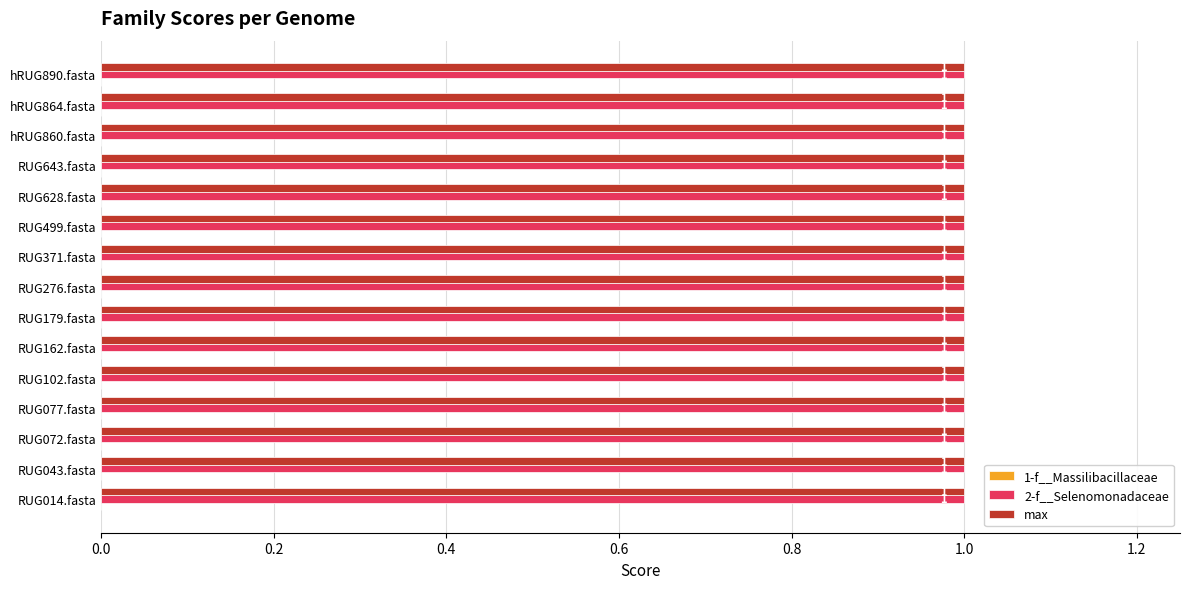

Reading left to right, transcribe all the data shown in this chart.

1-f__Massilibacillaceae: RUG014.fasta=0	RUG043.fasta=0	RUG072.fasta=0	RUG077.fasta=0	RUG102.fasta=0	RUG162.fasta=0	RUG179.fasta=0	RUG276.fasta=0	RUG371.fasta=0	RUG499.fasta=0	RUG628.fasta=0	RUG643.fasta=0	hRUG860.fasta=0	hRUG864.fasta=0	hRUG890.fasta=0
2-f__Selenomonadaceae: RUG014.fasta=1	RUG043.fasta=1	RUG072.fasta=1	RUG077.fasta=1	RUG102.fasta=1	RUG162.fasta=1	RUG179.fasta=1	RUG276.fasta=1	RUG371.fasta=1	RUG499.fasta=1	RUG628.fasta=1	RUG643.fasta=1	hRUG860.fasta=1	hRUG864.fasta=1	hRUG890.fasta=1
max: RUG014.fasta=1	RUG043.fasta=1	RUG072.fasta=1	RUG077.fasta=1	RUG102.fasta=1	RUG162.fasta=1	RUG179.fasta=1	RUG276.fasta=1	RUG371.fasta=1	RUG499.fasta=1	RUG628.fasta=1	RUG643.fasta=1	hRUG860.fasta=1	hRUG864.fasta=1	hRUG890.fasta=1